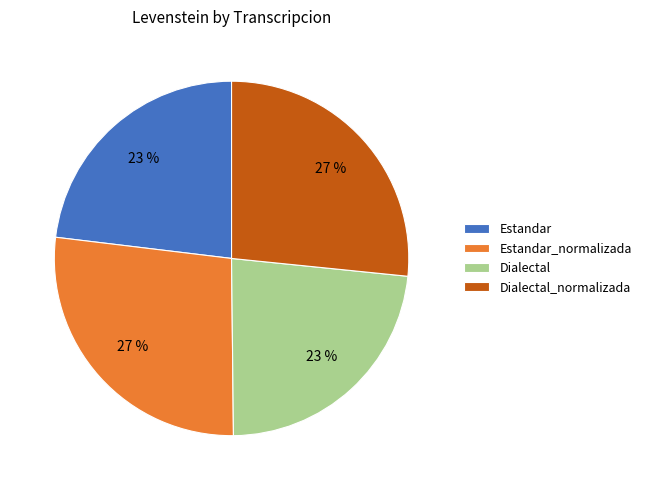

The Dialectal_normalizada slice represents 27% of the pie. True or false?

True